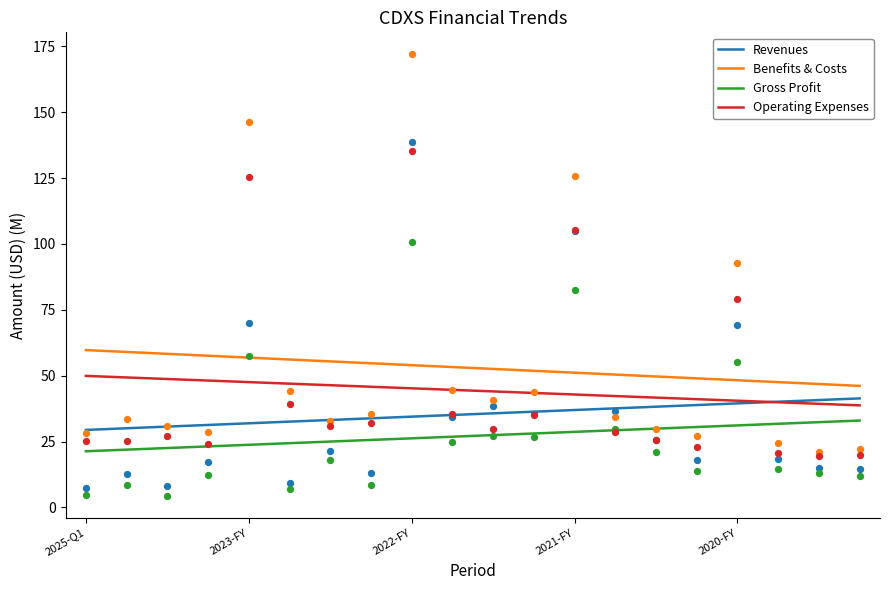

At how many categories does at least one series exceed 51?

13